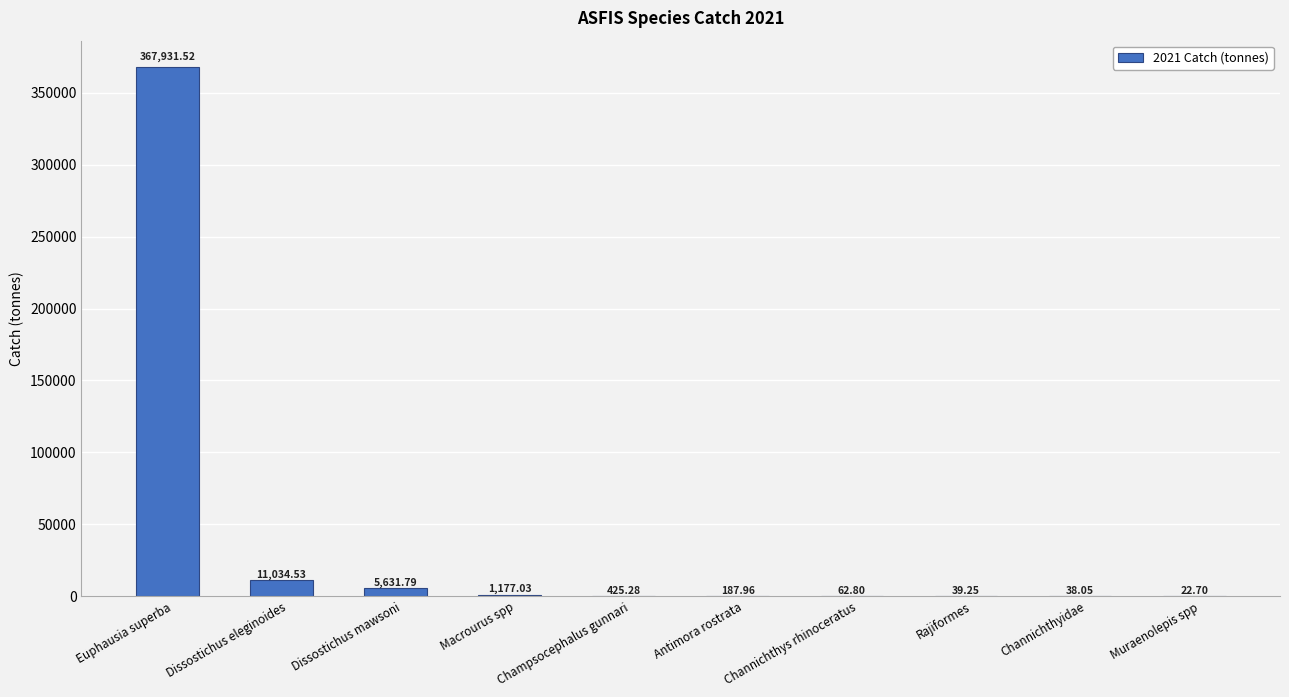

Where is the data nearest to the value 183977?

Dissostichus eleginoides